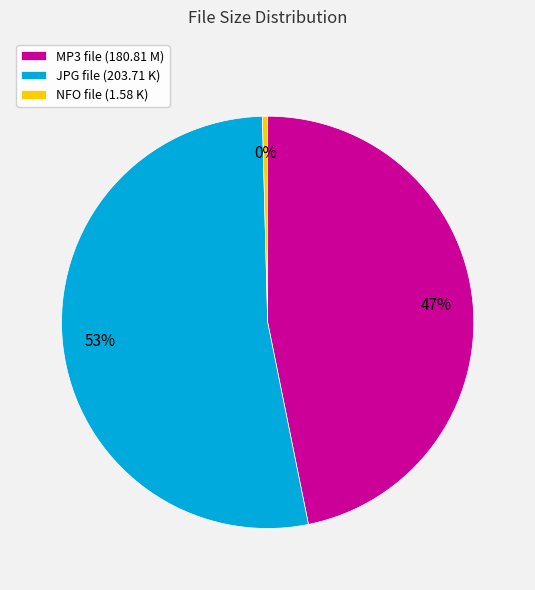

To the nearest percent, what is the difference between the JPG file (203.71 K) and MP3 file (180.81 M) slice percentages?

6%